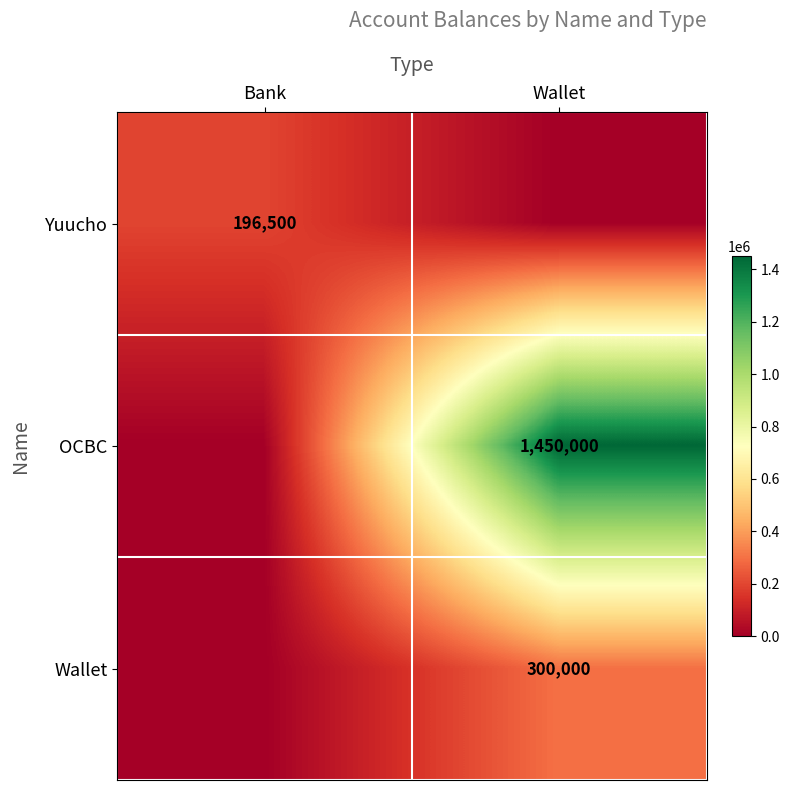

How many categories are shown in the chart?

2